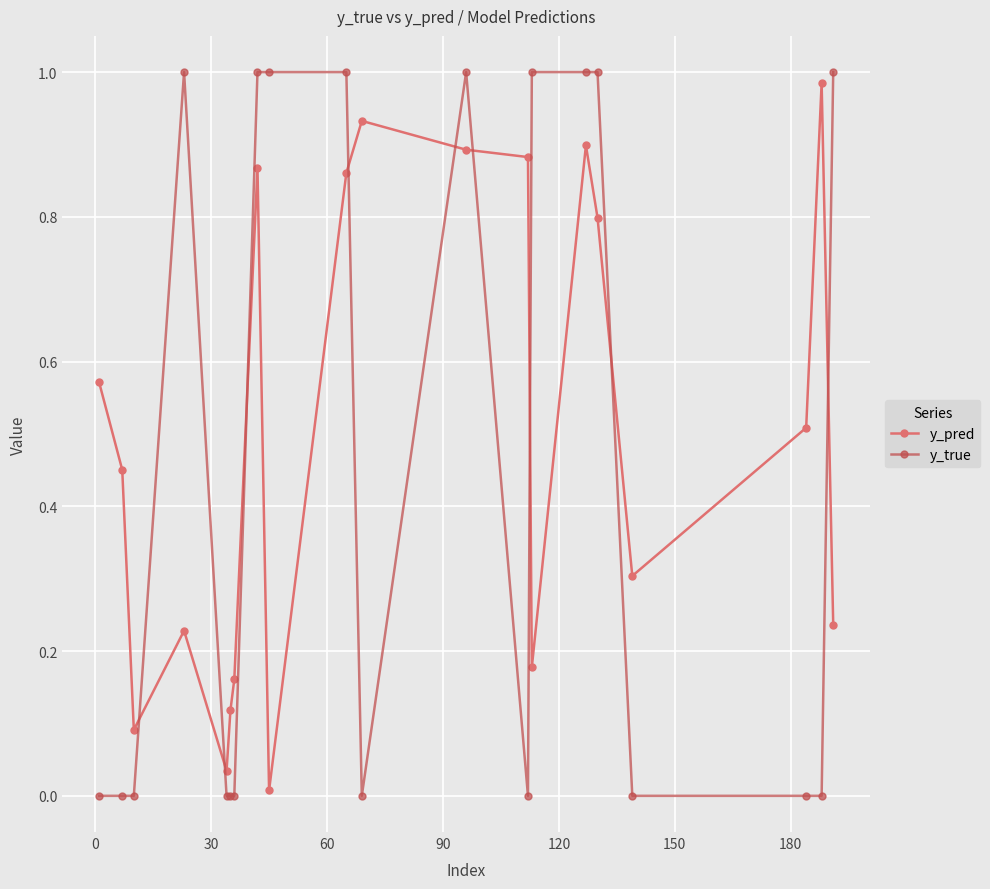

Rank the series by their average value, from highest to lowest.

y_pred, y_true